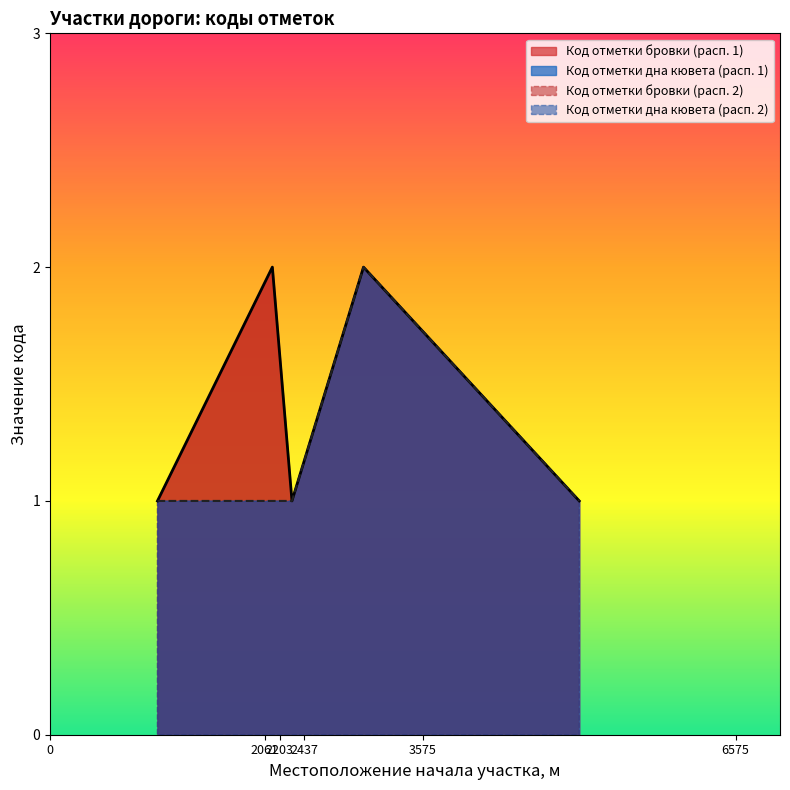

Rank the series by their average value, from highest to lowest.

Код отметки бровки (расп. 1), Код отметки дна кювета (расп. 1)